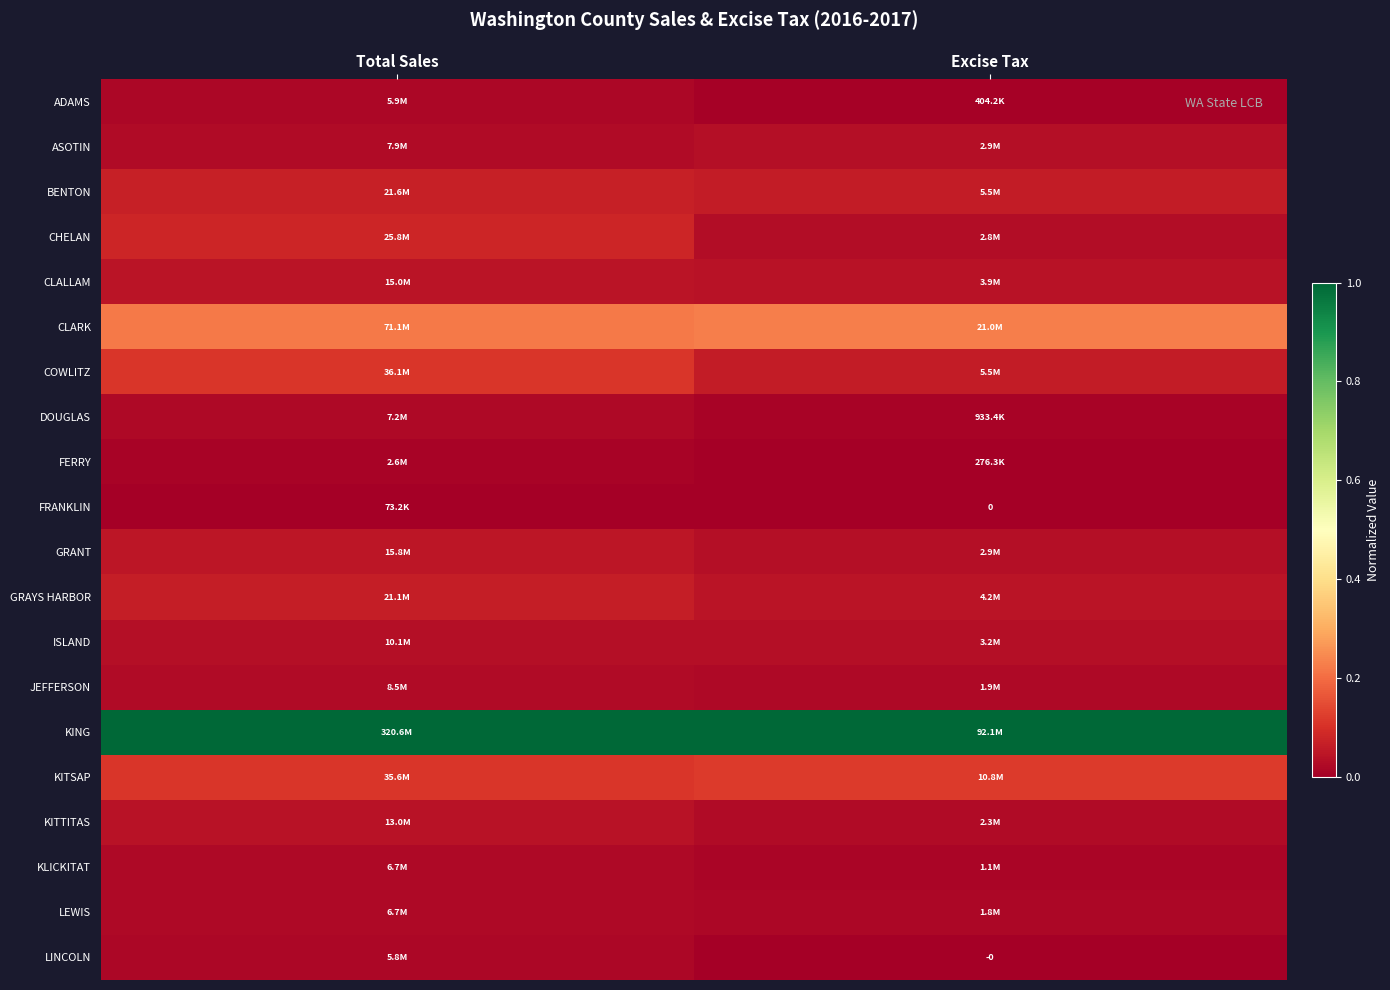

At which category is the sum across all series the highest?

Total Sales